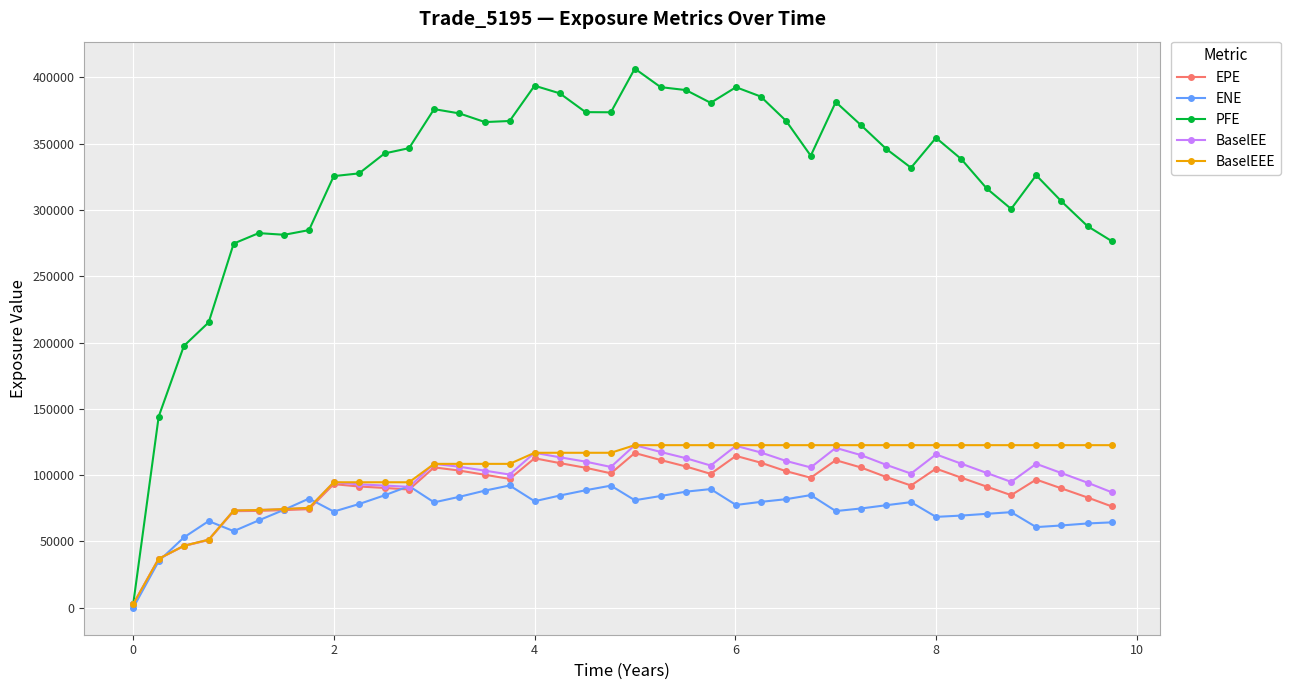

True or false: EPE has more than 0 points higher than both neighbors.

True